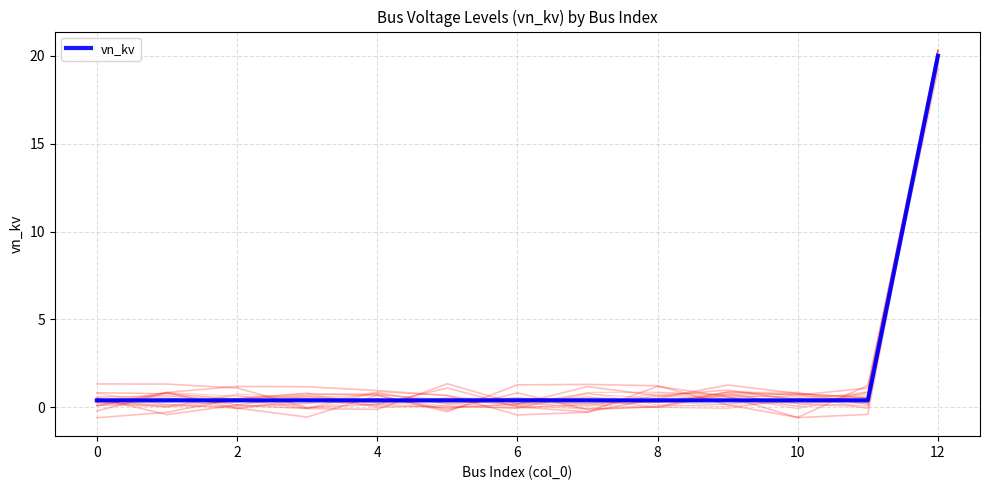

What is the minimum value shown in the chart?

0.4